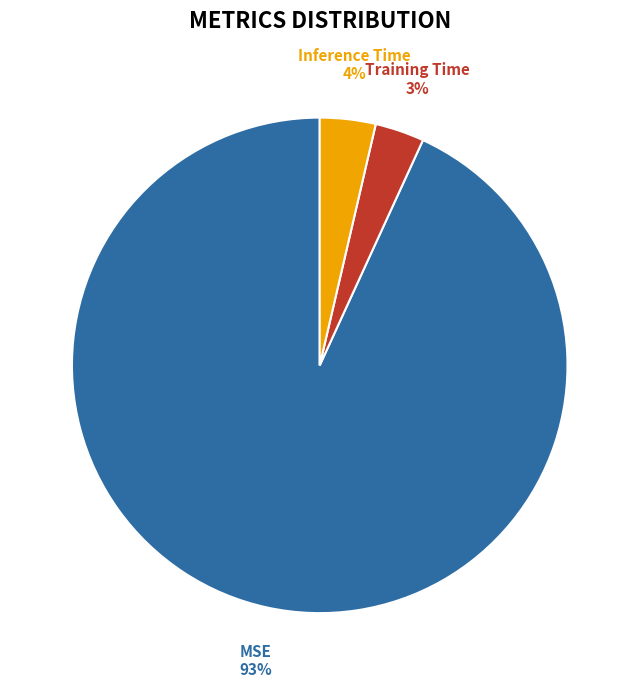

To the nearest percent, what is the average slice percentage?

33%